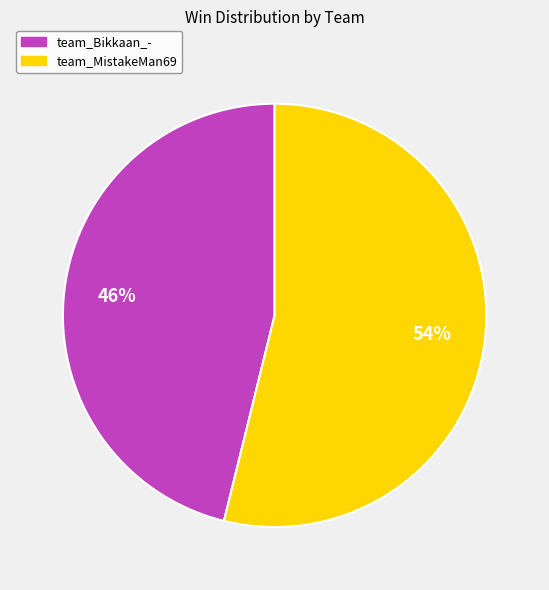

What is the ratio of the value at team_MistakeMan69 to the value at team_Bikkaan_-?

1.2